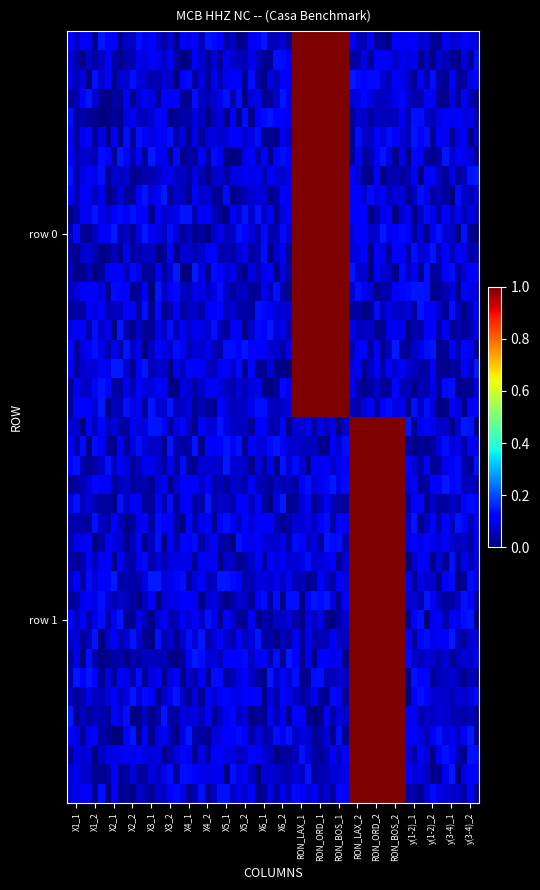

Reading left to right, list all the values displayed in this chart.

row0: 0	0	0	0	0	0	0	0	0	0	0	0	1	1	1	0	0	0	0	0	0	0
row1: 0	0	0	0	0	0	0	0	0	0	0	0	0	0	0	1	1	1	0	0	0	0